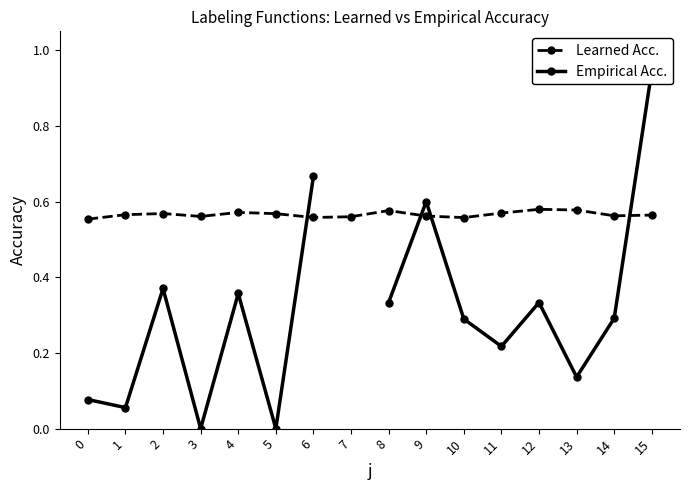

The Learned Acc. series shows 0.9 at 3. True or false?

False